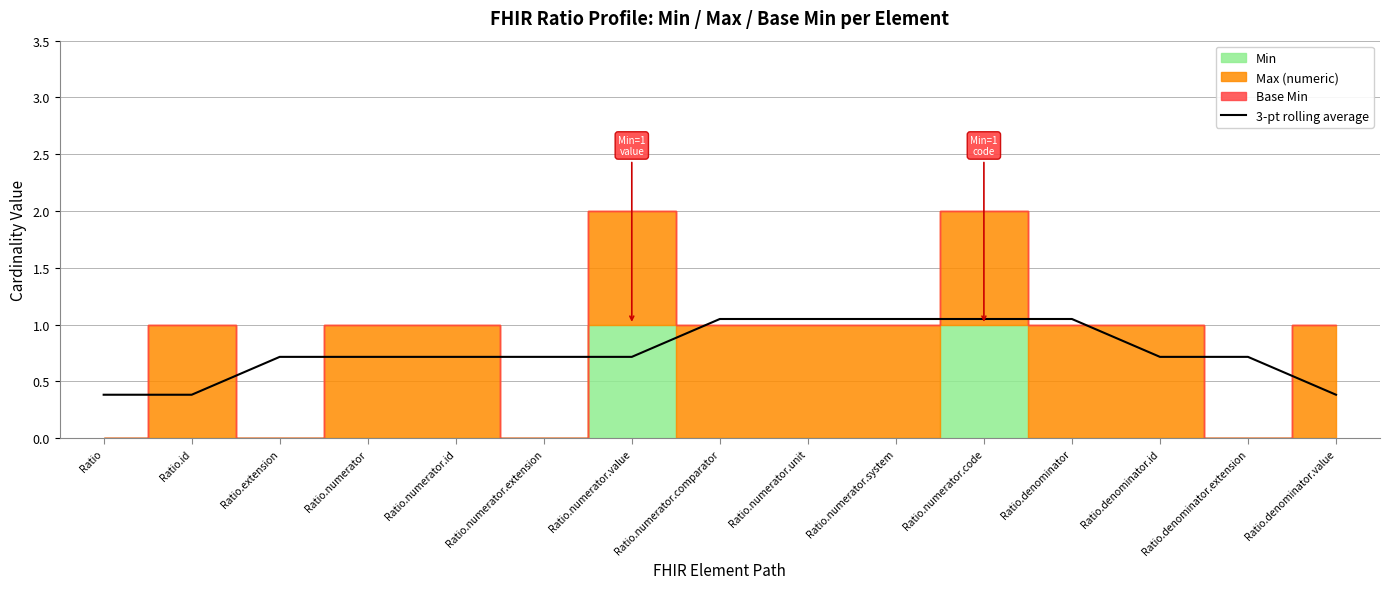

Approximately how many times larger is the value at Ratio.numerator.code compared to Ratio.numerator.system?

1.0